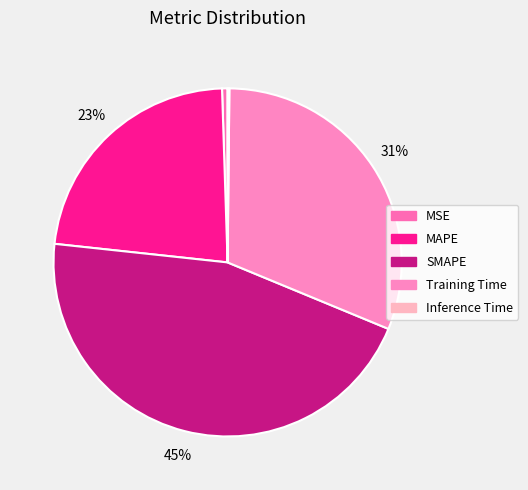

Is there any slice that represents more than half of the pie?

No